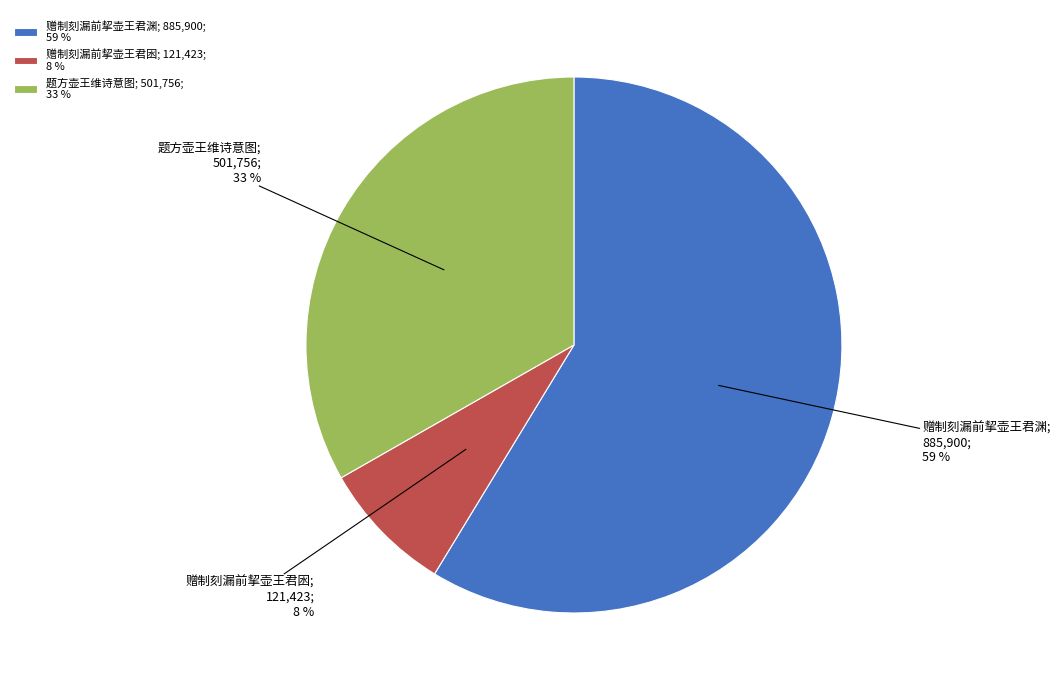

To the nearest percent, what percentage of the pie is 题方壶王维诗意图?

33%